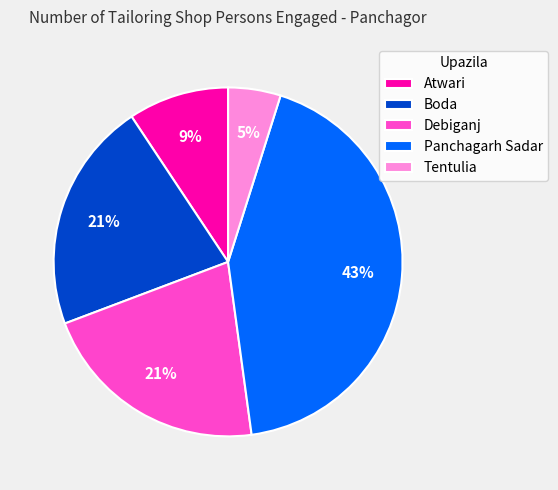

Which has a higher value, Debiganj or Panchagarh Sadar?

Panchagarh Sadar